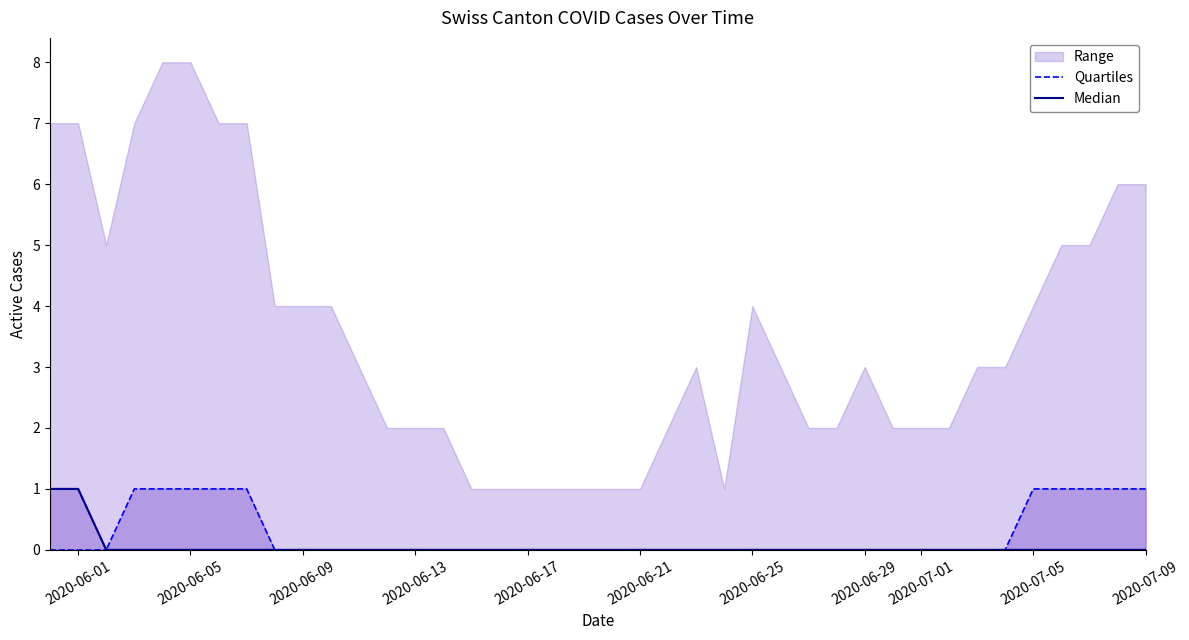

True or false: Median and Quartiles intersect in this chart.

False